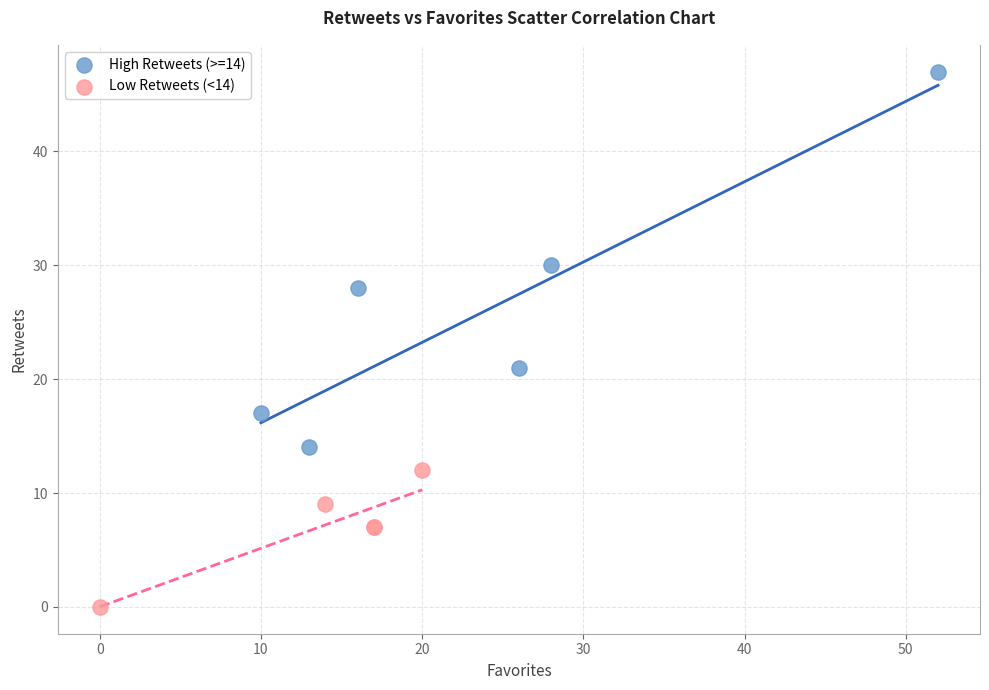

What are all the series names shown in the legend?

High Retweets (>=14), Low Retweets (<14)